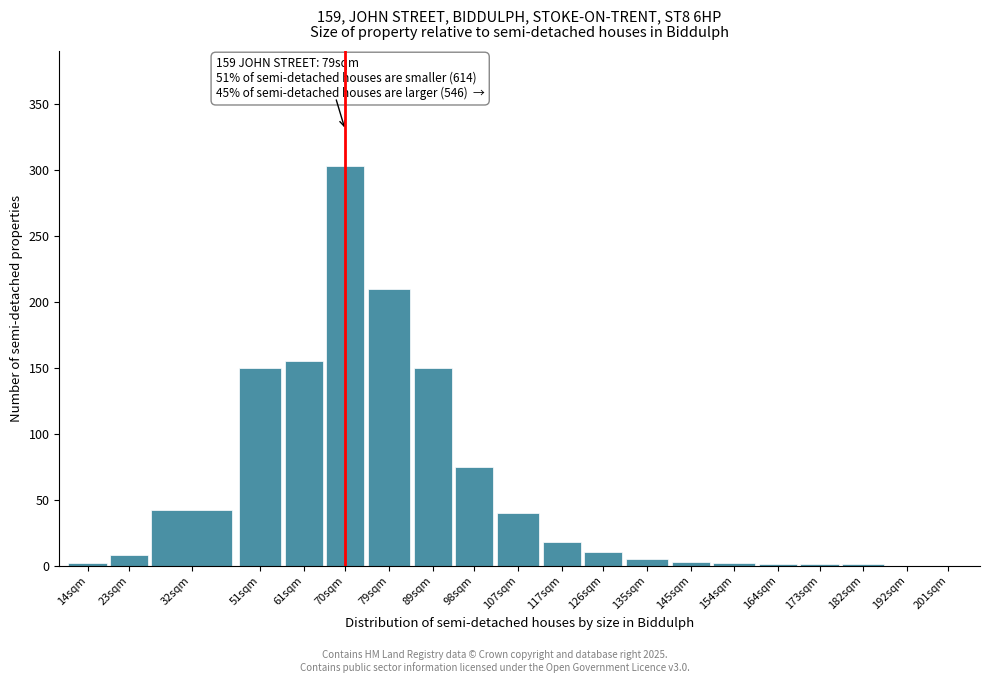

What is the change in value from 51sqm to 98sqm?

-75